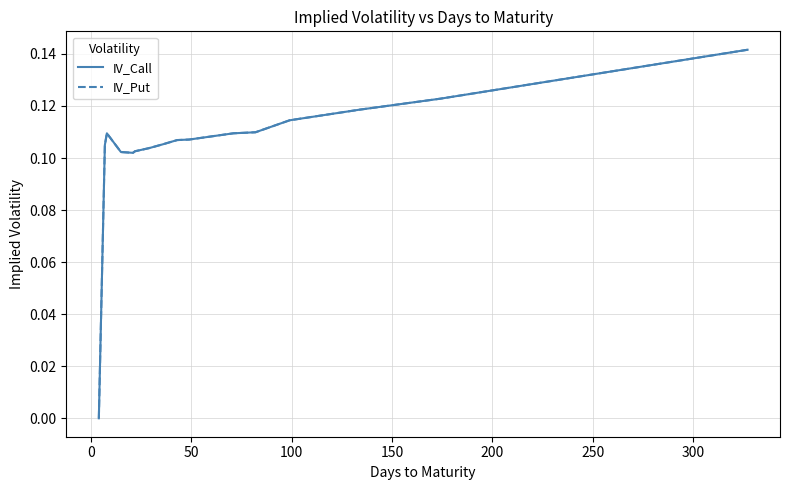

True or false: IV_Put has more than 0 points higher than both neighbors.

True